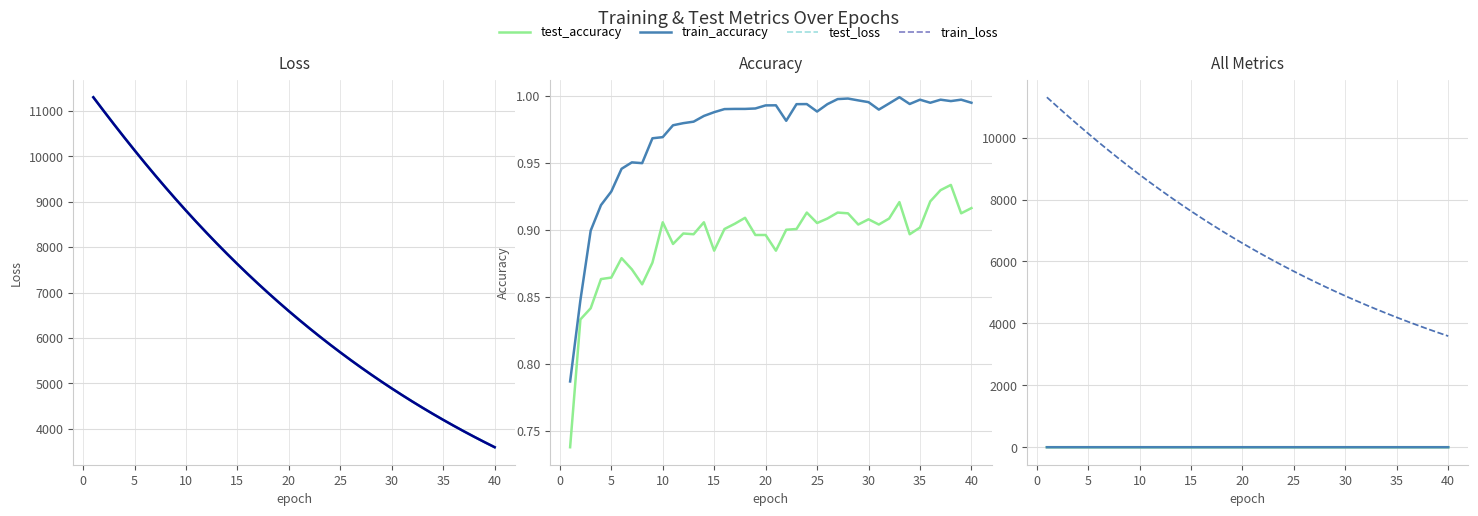

How many lines are shown in the chart?

4